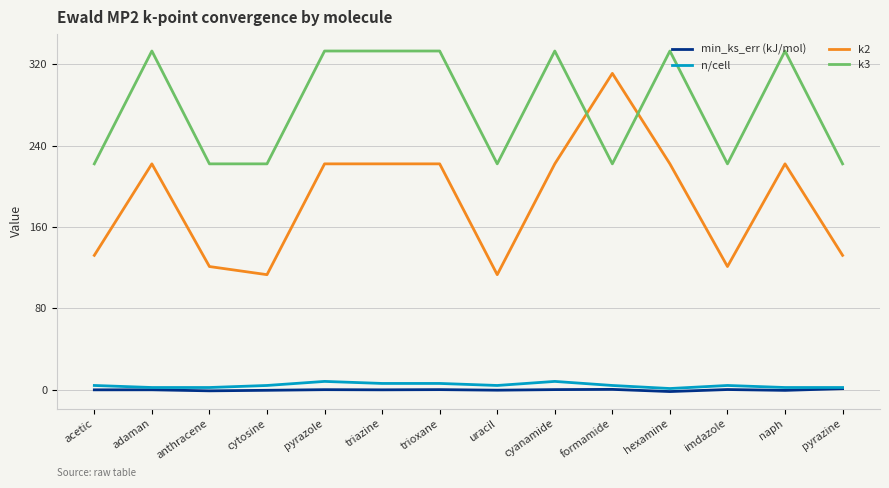

What is the minimum value shown in the chart?

-2.0